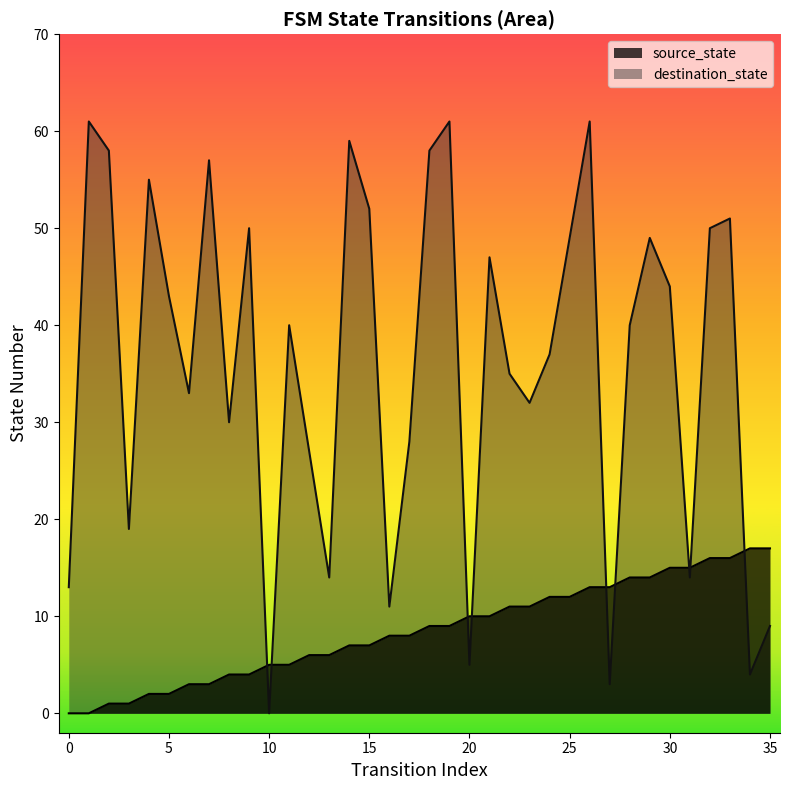

Where is the first local maximum for destination_state?

1